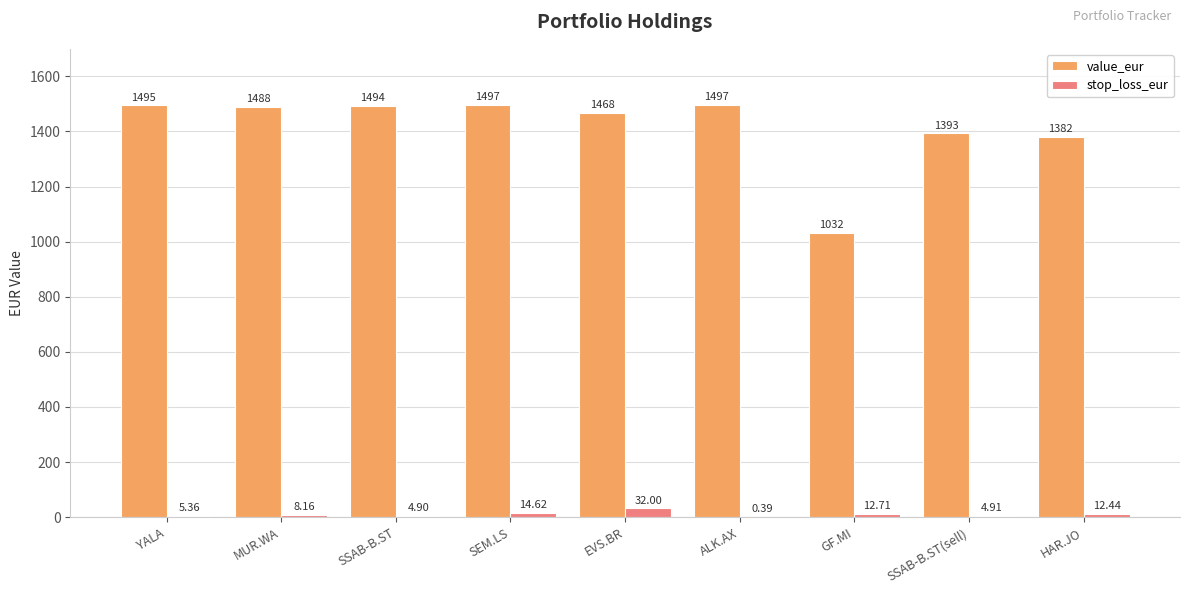

Which label corresponds to the largest value in the chart?

ALK.AX